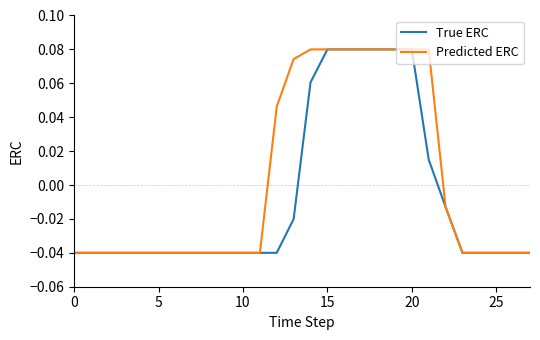

Which series has the largest total across all categories?

Predicted ERC